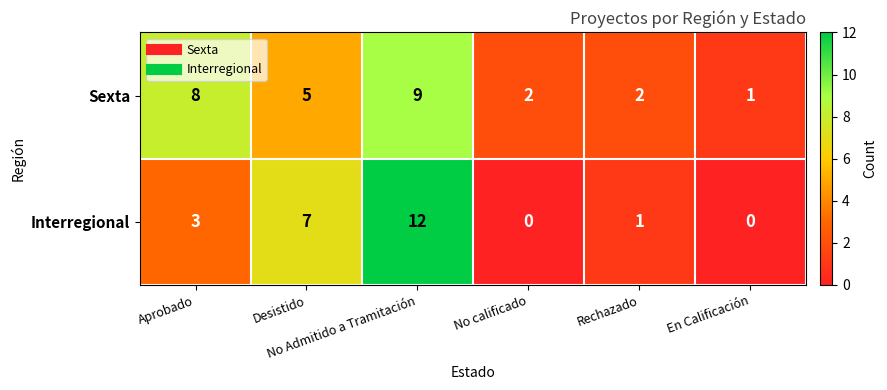

How many series are shown in this chart?

2